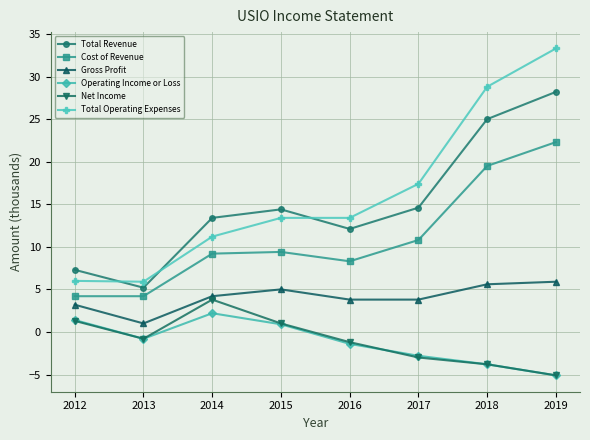

Where does the Total Revenue series first go above 14?

2015